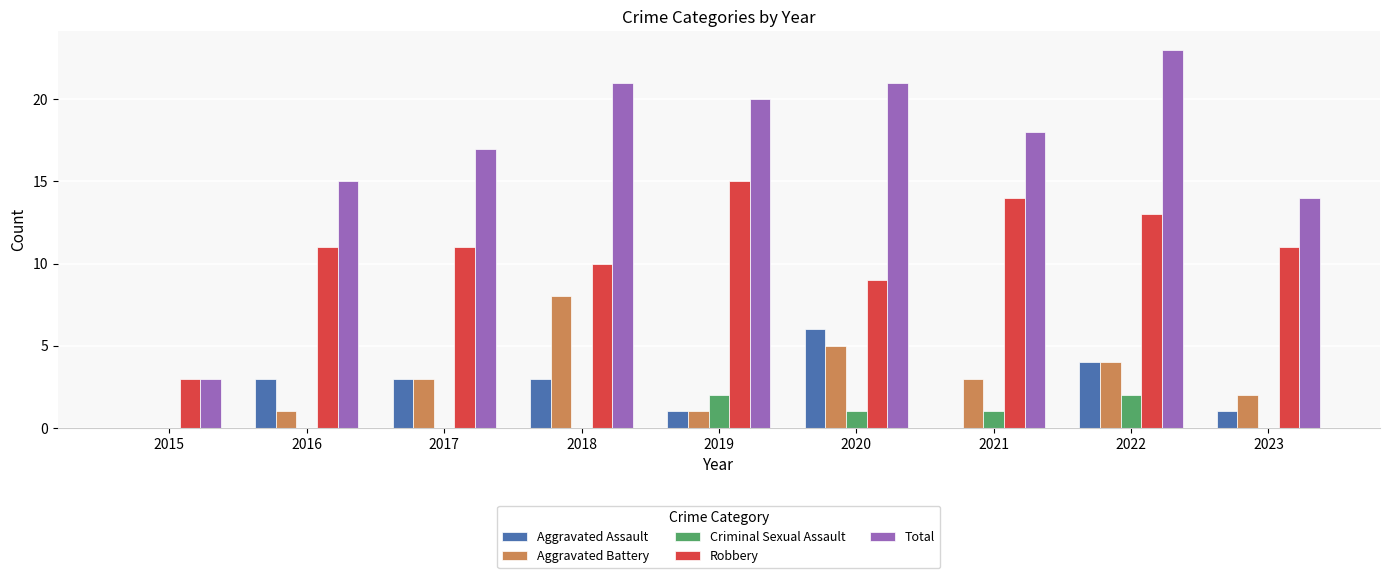

Reading right to left, list all the values displayed in this chart.

Aggravated Assault: 2023=1	2022=4	2021=0	2020=6	2019=1	2018=3	2017=3	2016=3	2015=0
Aggravated Battery: 2023=2	2022=4	2021=3	2020=5	2019=1	2018=8	2017=3	2016=1	2015=0
Criminal Sexual Assault: 2023=0	2022=2	2021=1	2020=1	2019=2	2018=0	2017=0	2016=0	2015=0
Robbery: 2023=11	2022=13	2021=14	2020=9	2019=15	2018=10	2017=11	2016=11	2015=3
Total: 2023=14	2022=23	2021=18	2020=21	2019=20	2018=21	2017=17	2016=15	2015=3